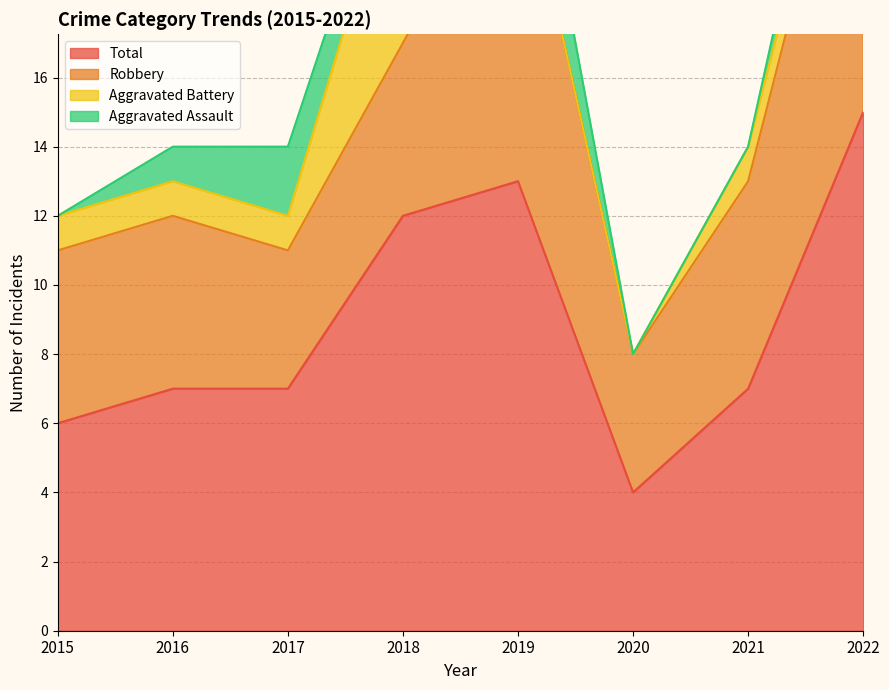

At which label does Aggravated Assault reach its minimum?

2015